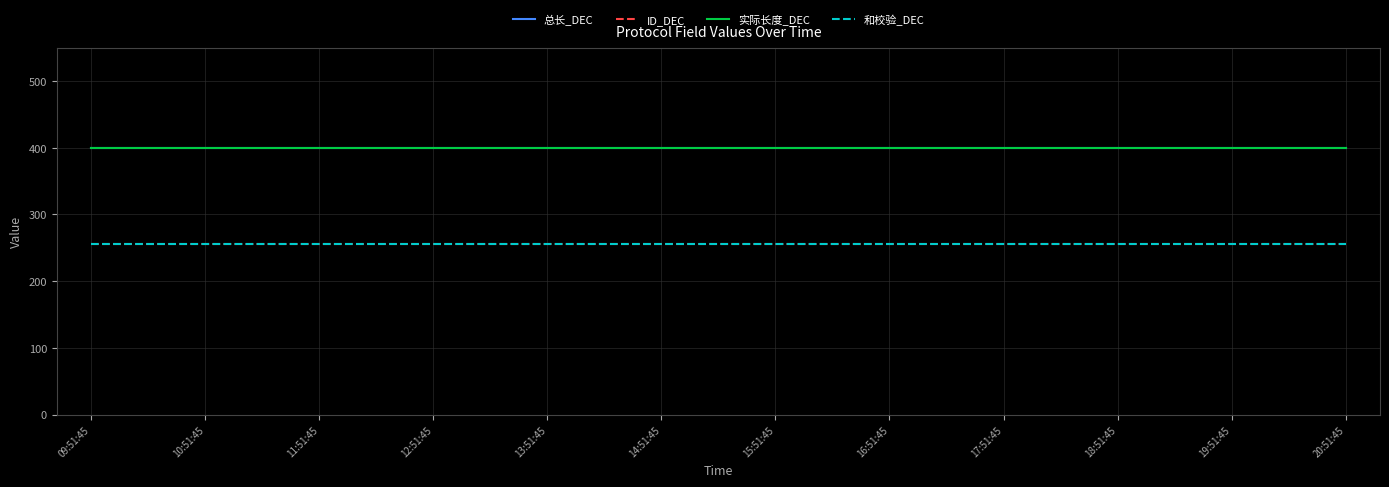

True or false: ID_DEC and 总长_DEC intersect in this chart.

False